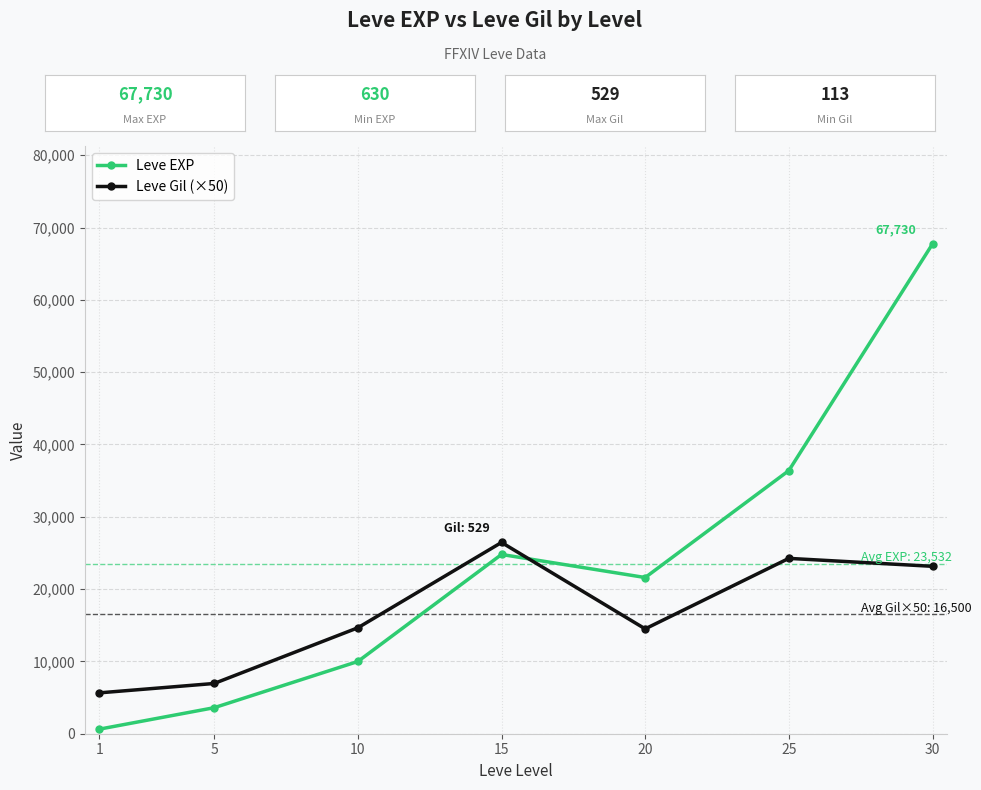

Rank the series by their average value, from highest to lowest.

Leve EXP, Leve Gil (×50)